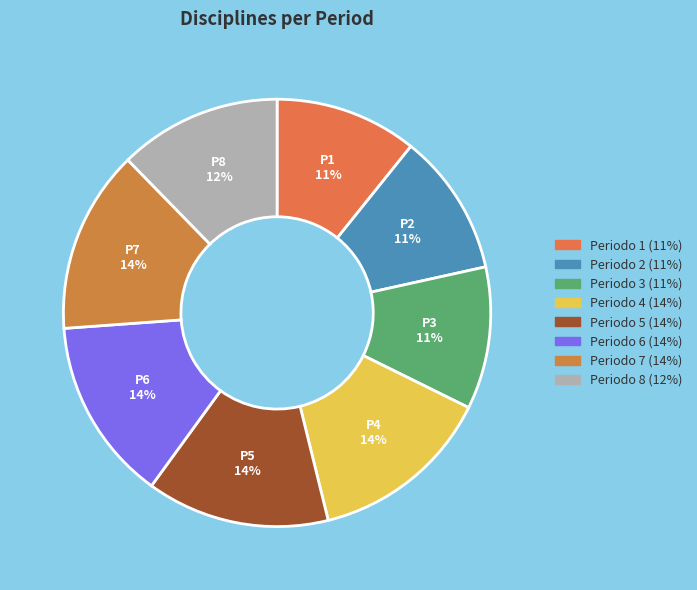

Count the number of slices in the pie.

8